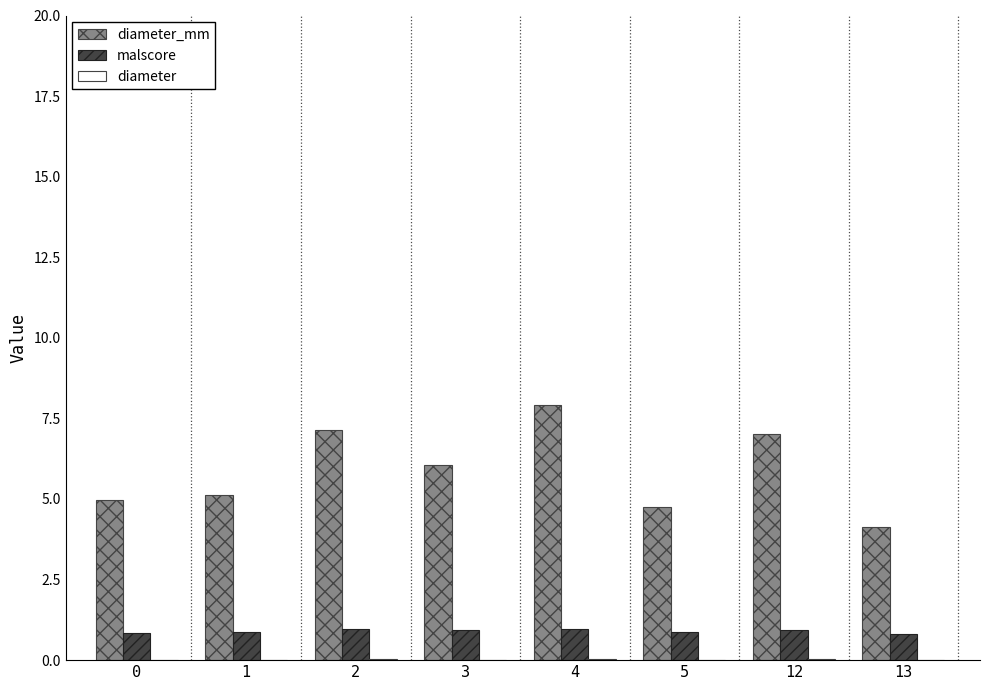

What is the maximum value shown in the chart?

7.9